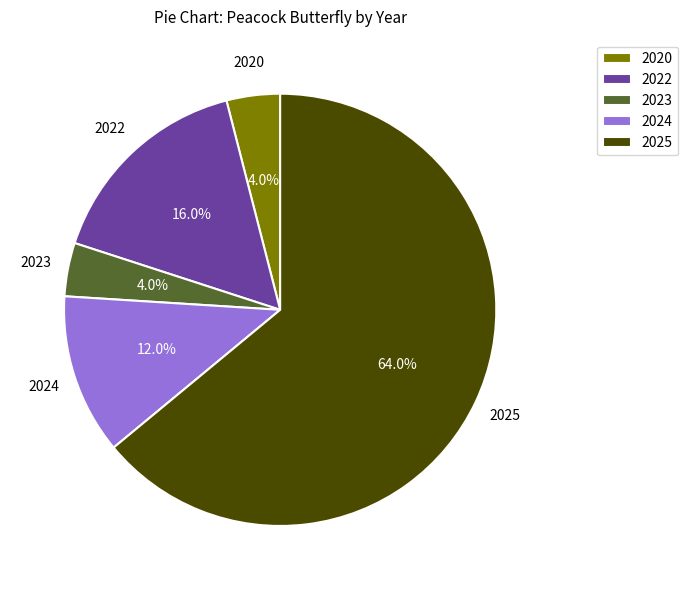

Does any single category account for the majority?

Yes